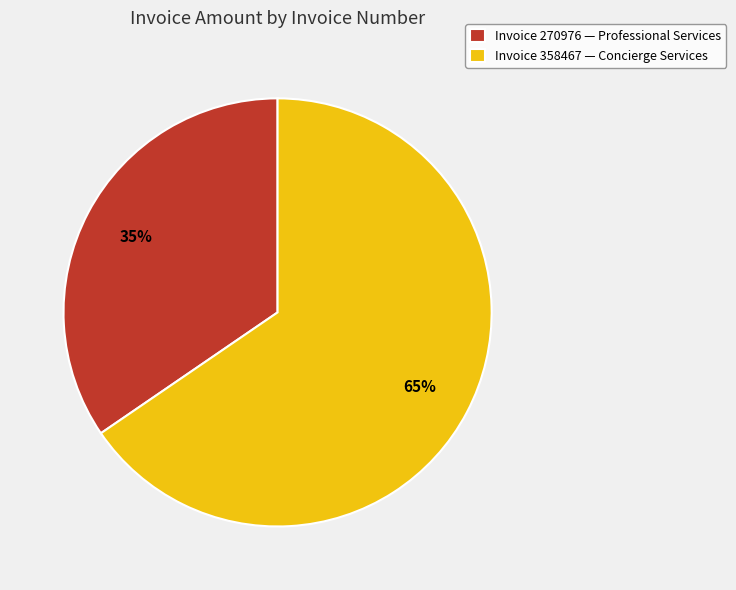

To the nearest percent, what percentage of the pie is Invoice 270976 — Professional Services?

35%